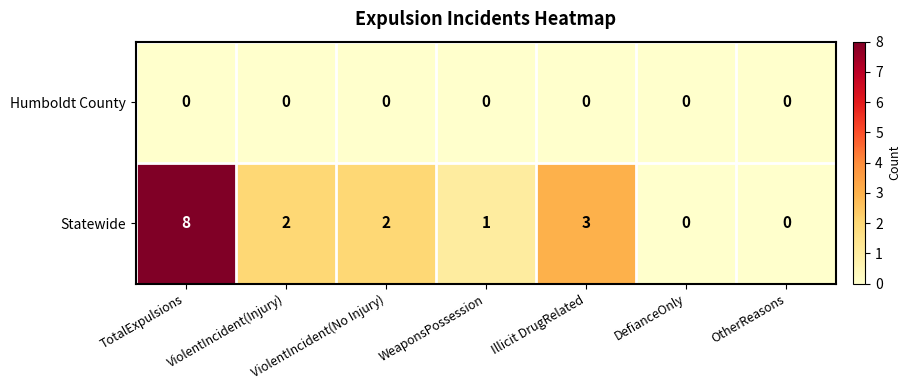

Rank the series at Illicit DrugRelated from lowest to highest value.

Humboldt County, Statewide